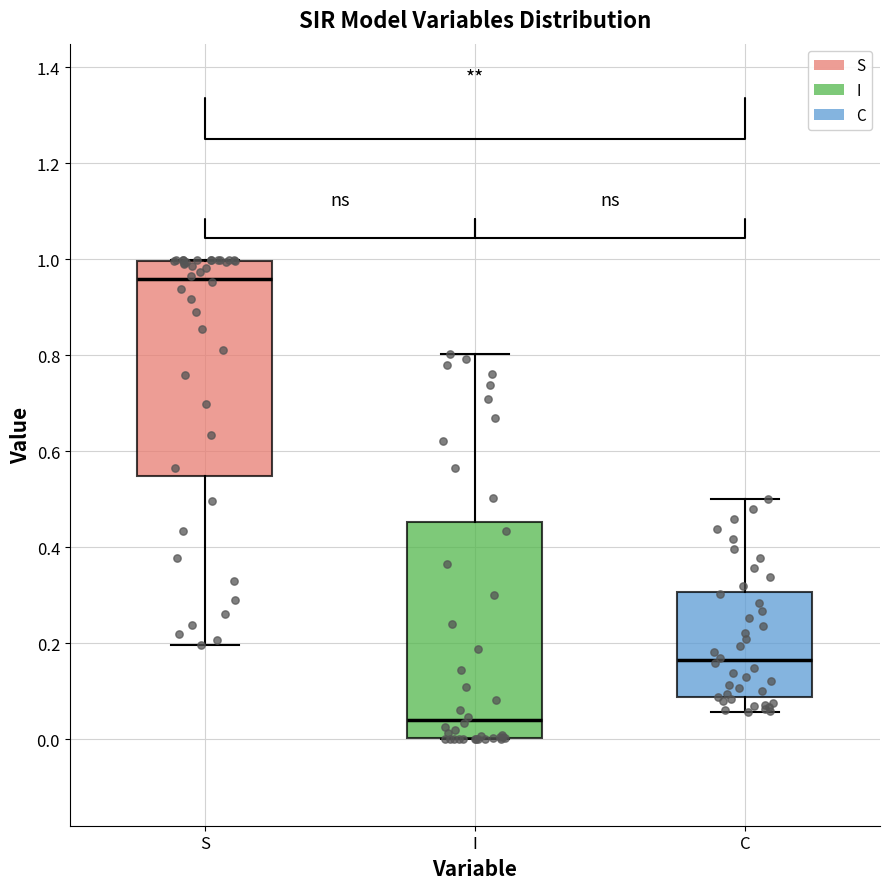

Where does the upper whisker of the box for C end on the y-axis? The values are not printed on the chart, so give them approximately, as read against the axis.

0.50